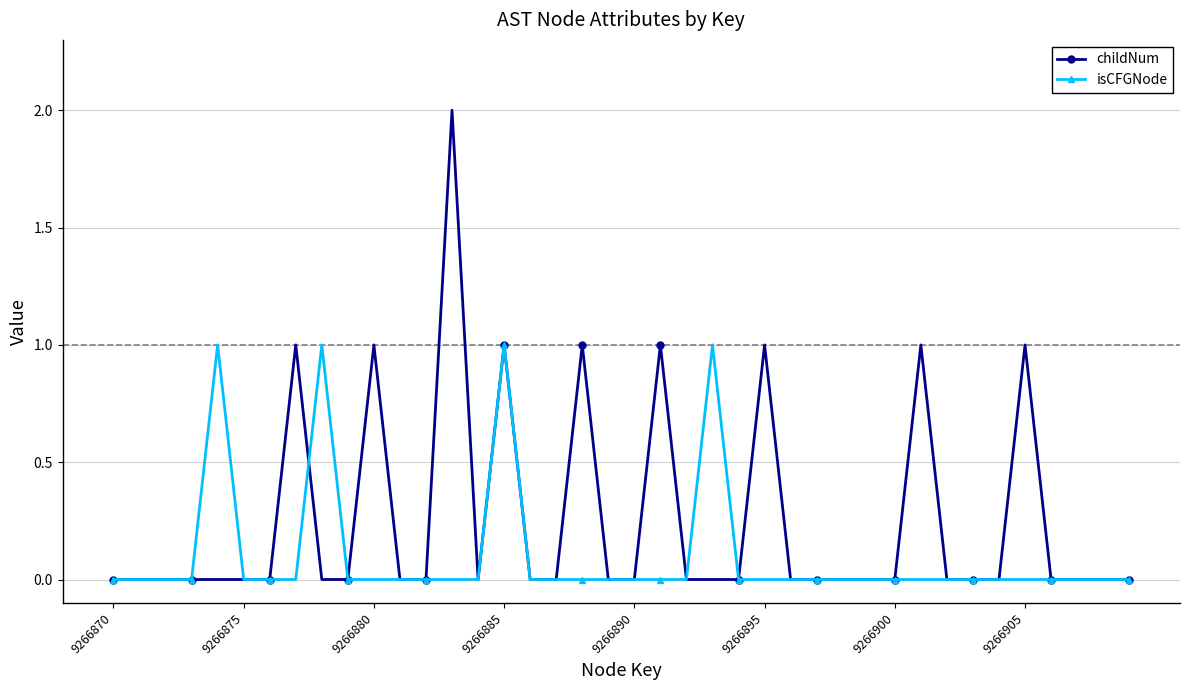

What is the value of the childNum point at the 32nd from the left?

1